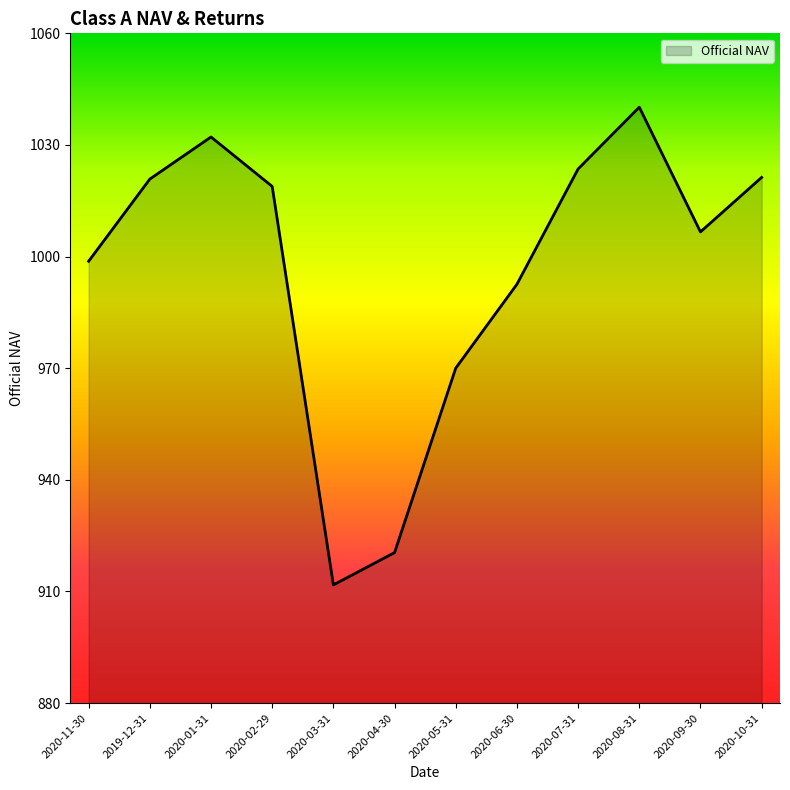

Where is the first local minimum?

2020-03-31